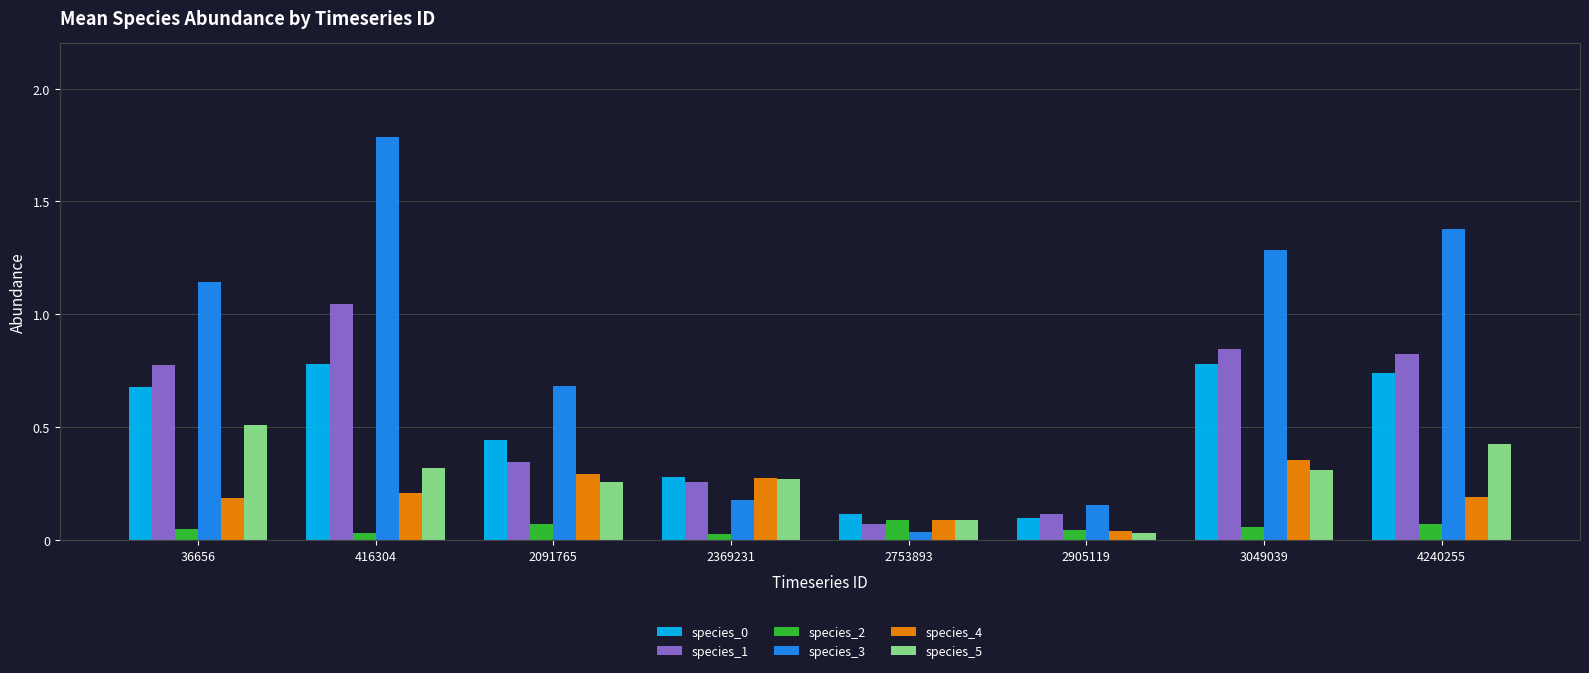

How many bars are there in total?

48